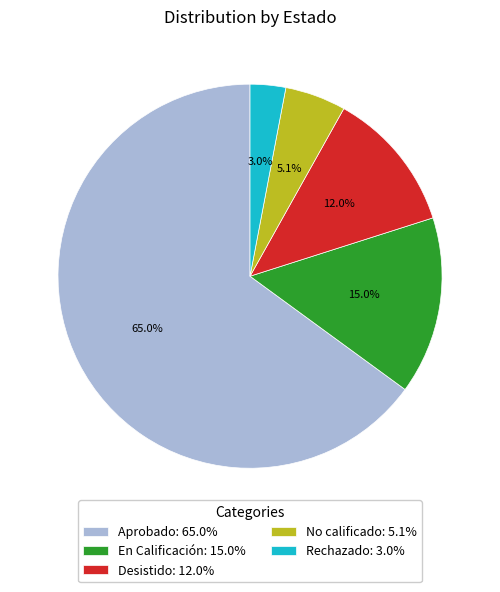

What portion of the pie excludes Desistido?

88.0%